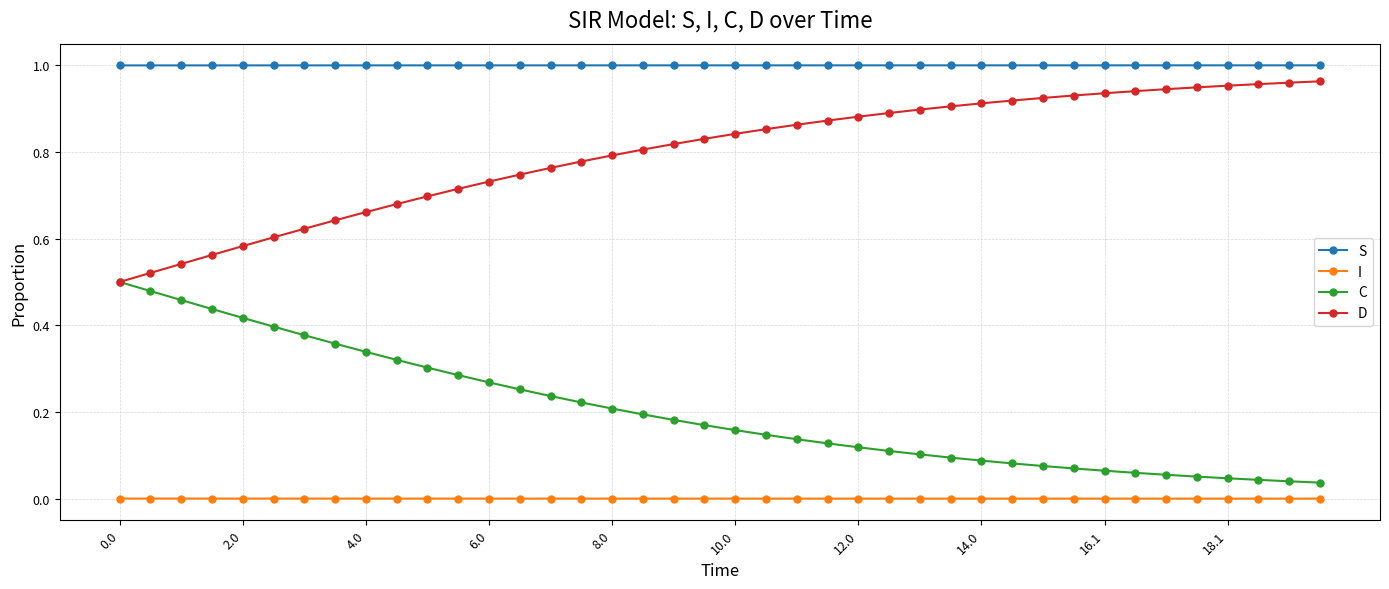

How many lines are shown in the chart?

4